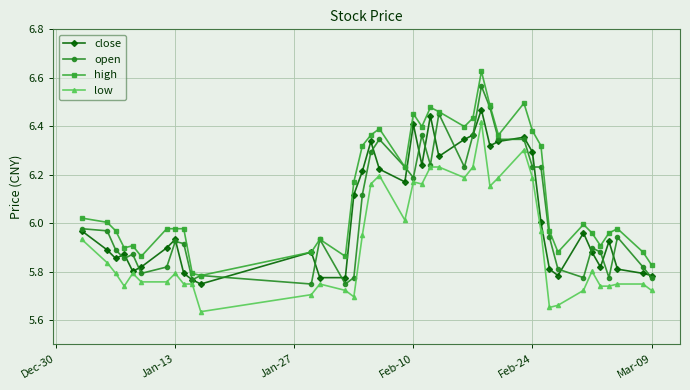

True or false: open has more than 1 interior local peaks.

True